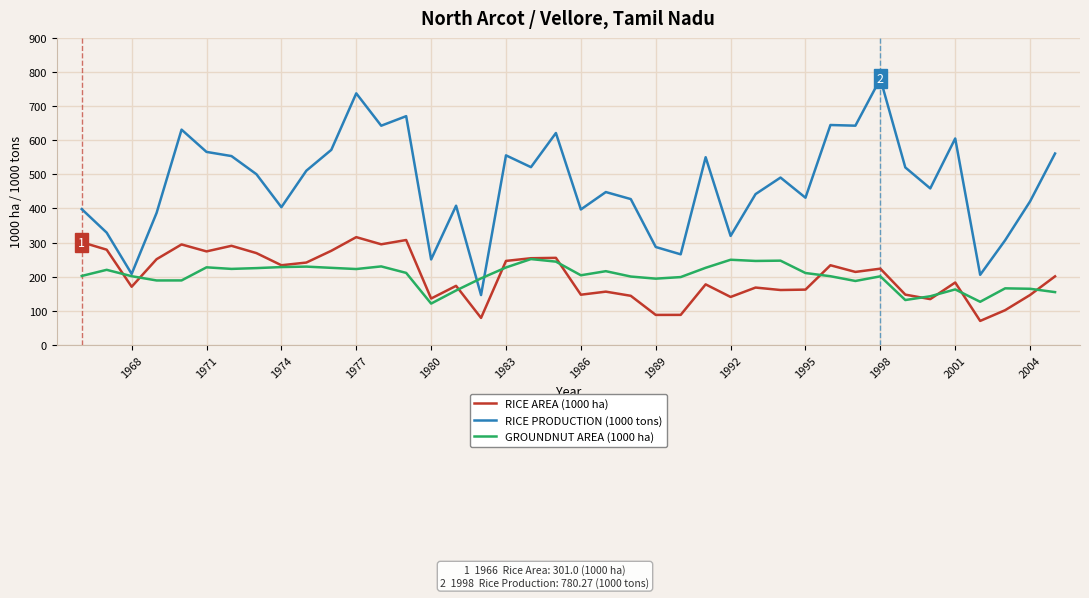

Rank the series by their maximum value, from highest to lowest.

RICE PRODUCTION (1000 tons), RICE AREA (1000 ha), GROUNDNUT AREA (1000 ha)